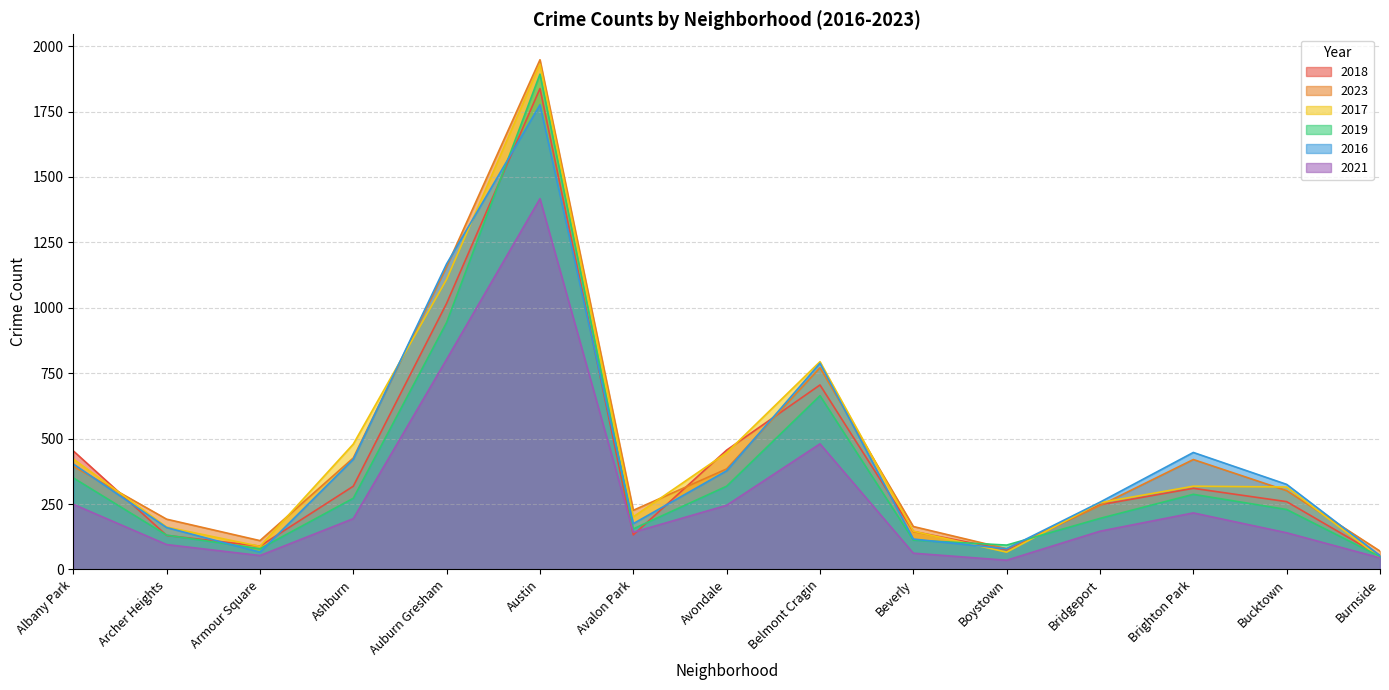

How many times do 2019 and 2017 cross each other?

3